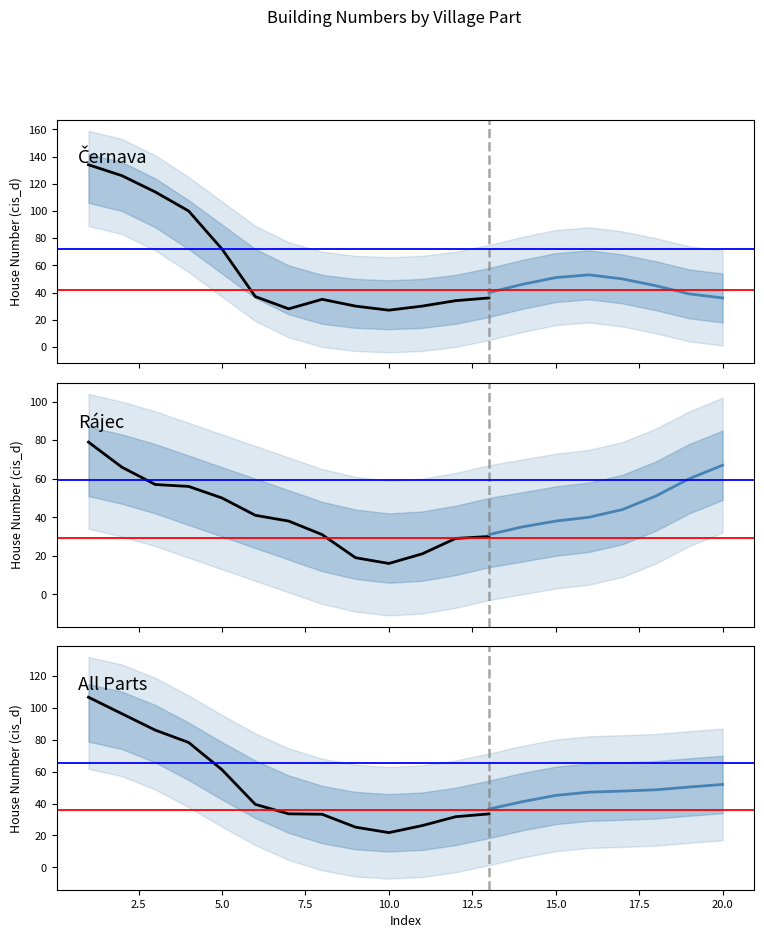

Is the value of Rájec at 5.0 greater than the value of Černava at 11?

Yes